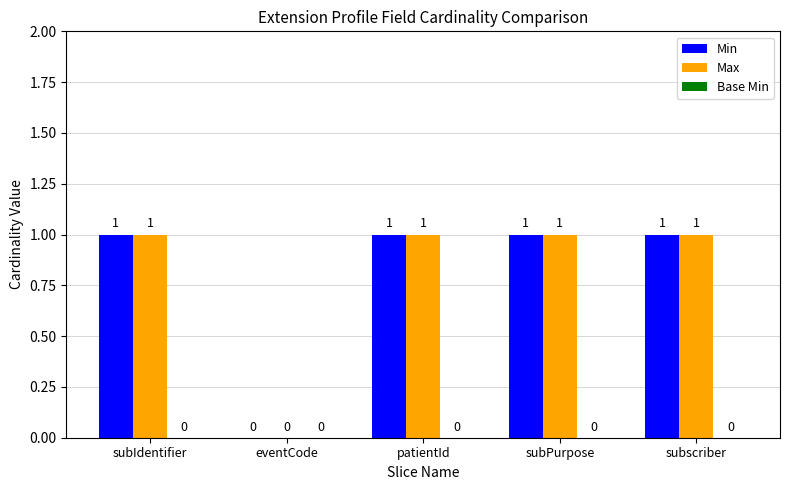

What is the sum of the Max values at eventCode and subPurpose?

1